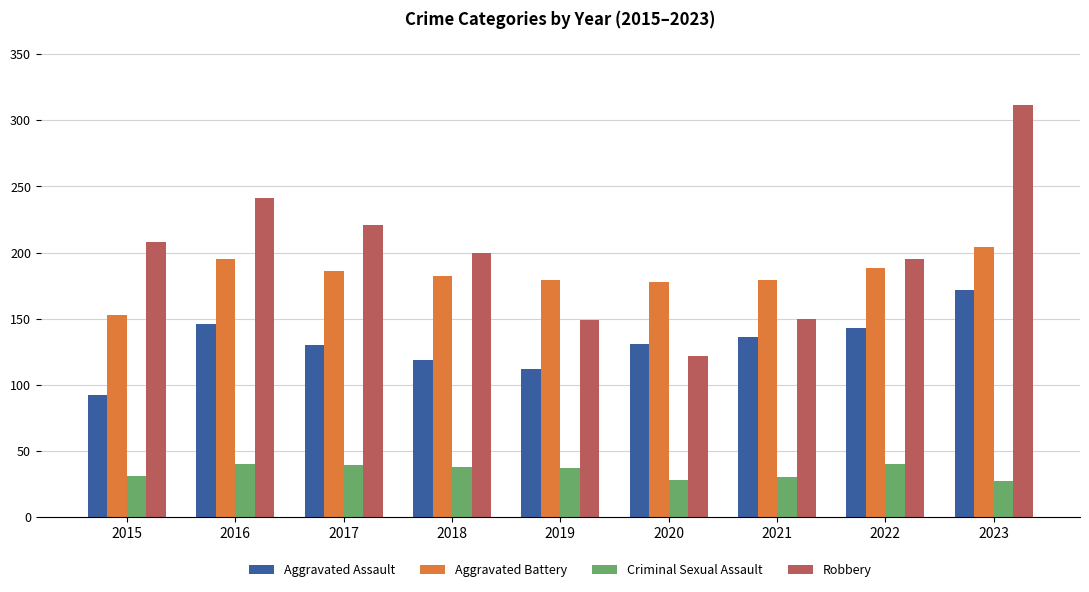

List the series in order of their peak value, highest first.

Robbery, Aggravated Battery, Aggravated Assault, Criminal Sexual Assault